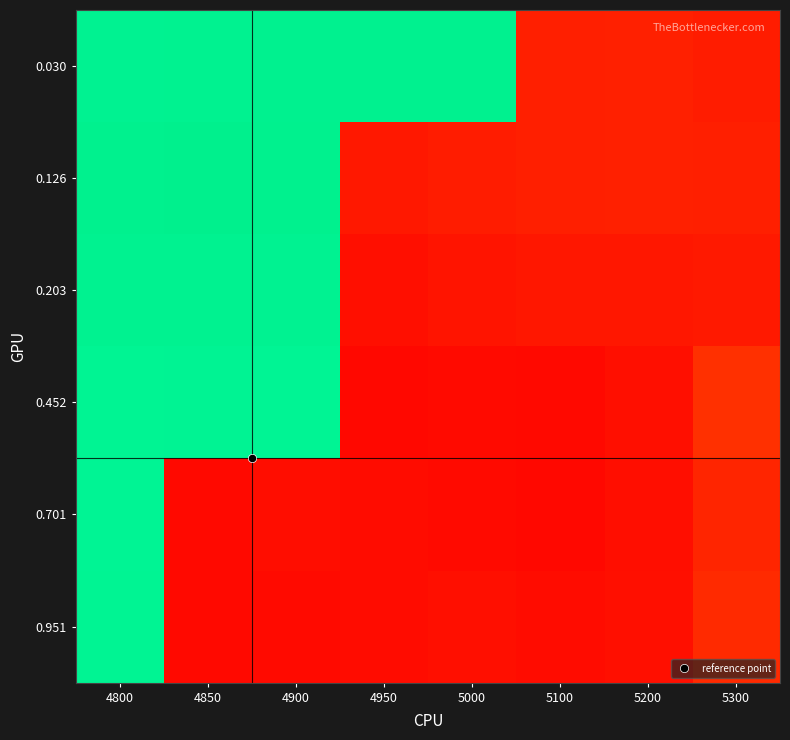

Which has a higher value, 5200 or 5100?

5200